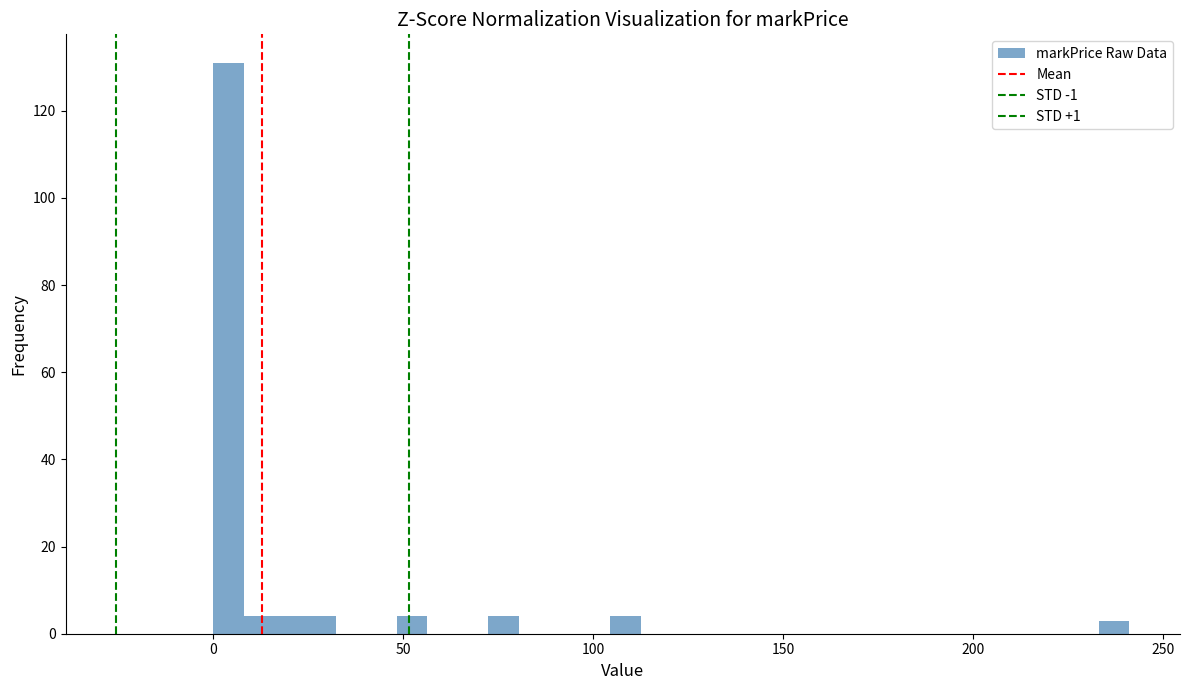

Read against the x-axis, roughly where is the centre of the tallest bar?

5